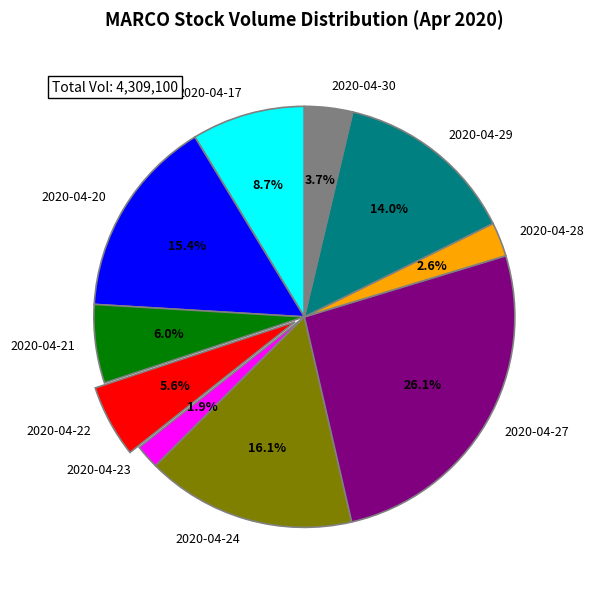

To the nearest percent, what is the combined percentage of 2020-04-24 and 2020-04-23?

18%